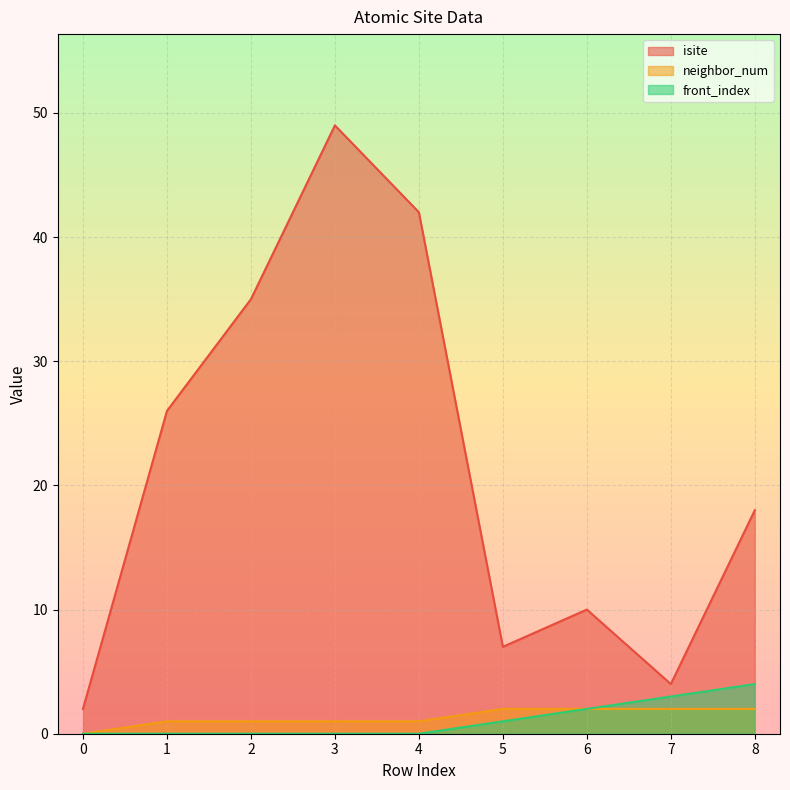

Is the value of front_index at 3 greater than the value of isite at 1?

No